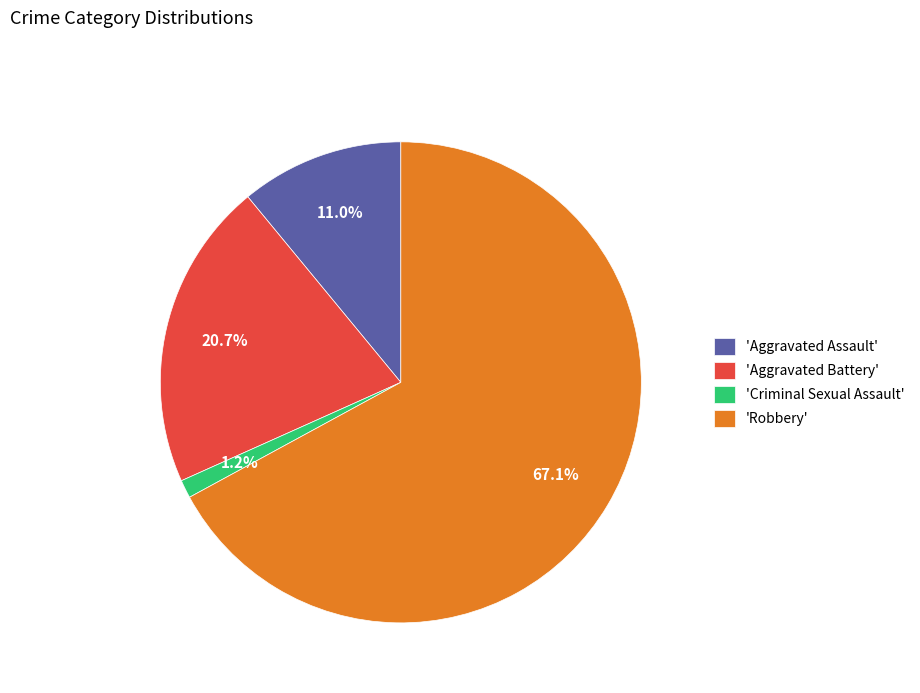

Does 'Criminal Sexual Assault' represent more than half of the total?

No